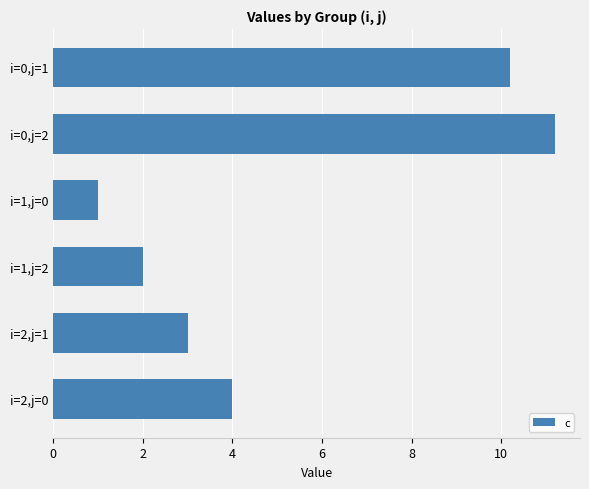

Does the chart contain stacked bars?

No